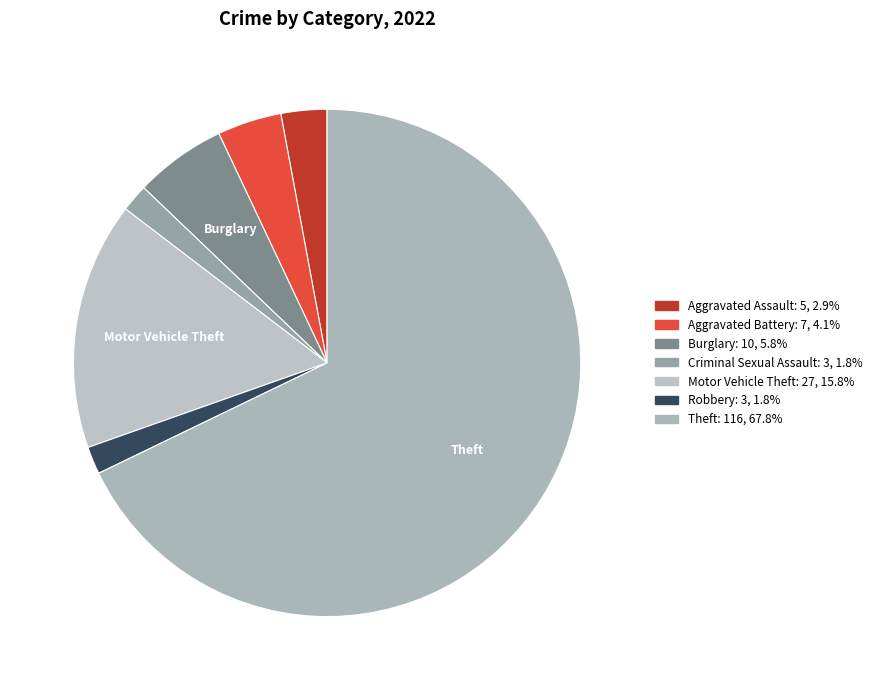

Count the number of slices in the pie.

7